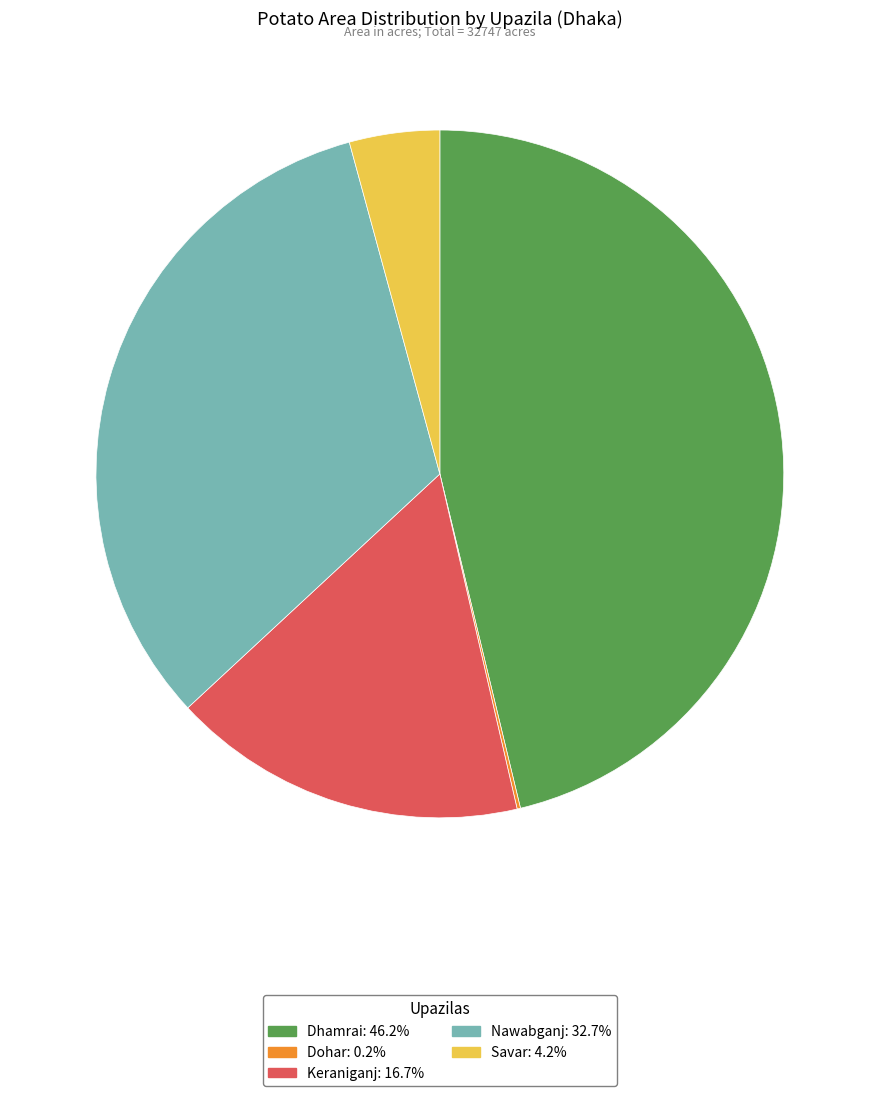

Does any single category account for the majority?

No